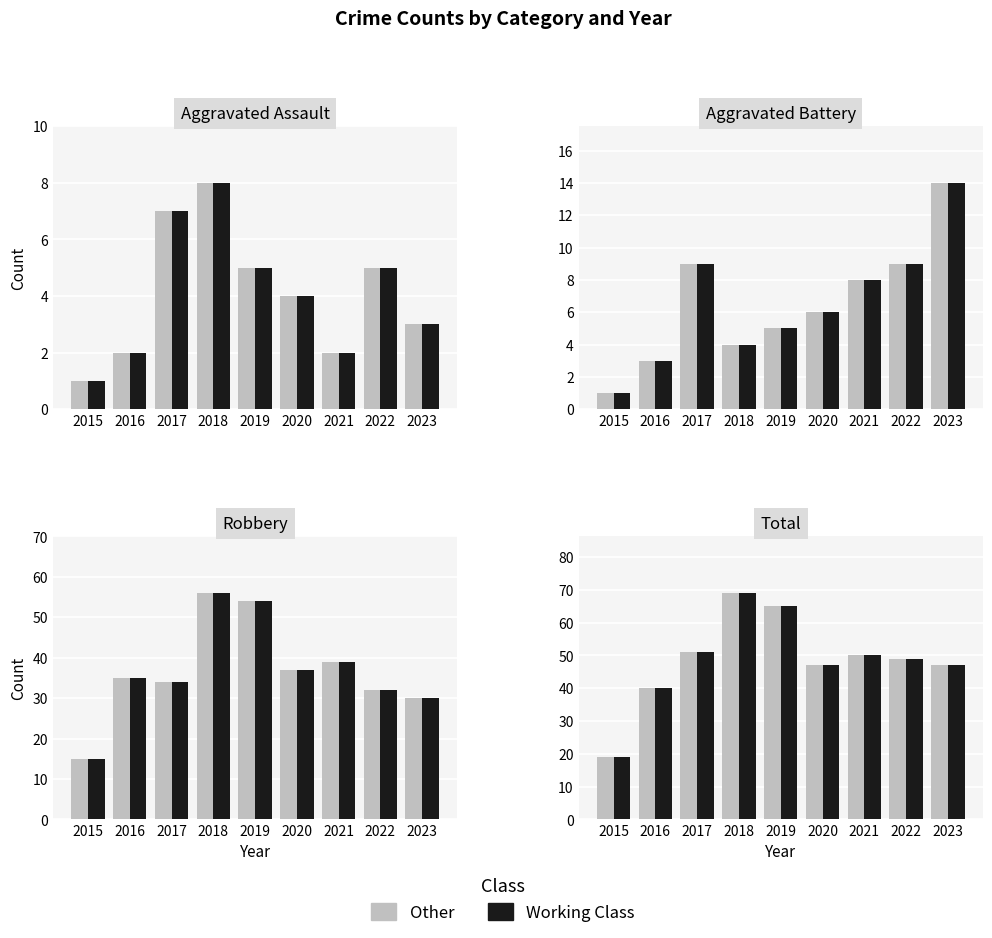

Is the value of Other at 2018 greater than the value of Working Class at 2022?

Yes